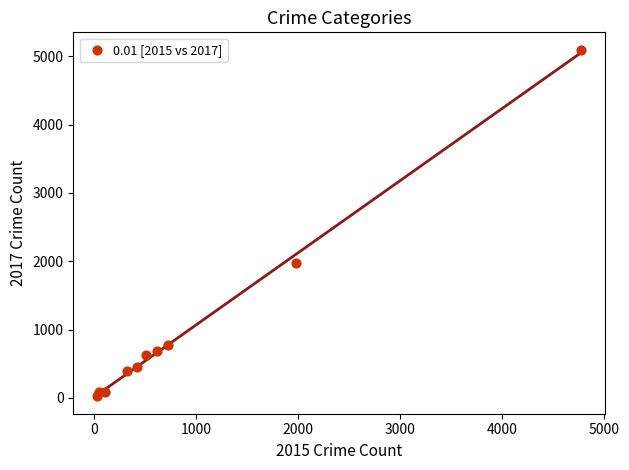

What is the range of X values (max minus min)?

4736